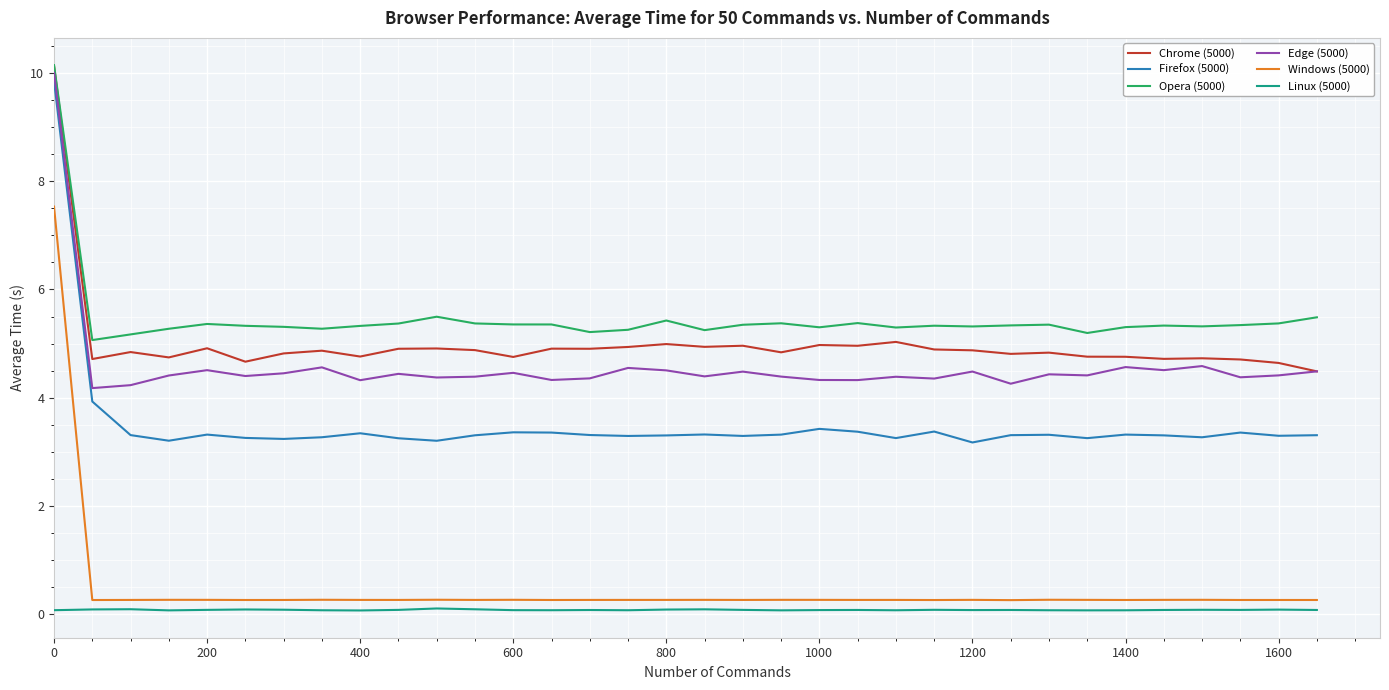

What is the minimum value for Opera (5000)?

5.1